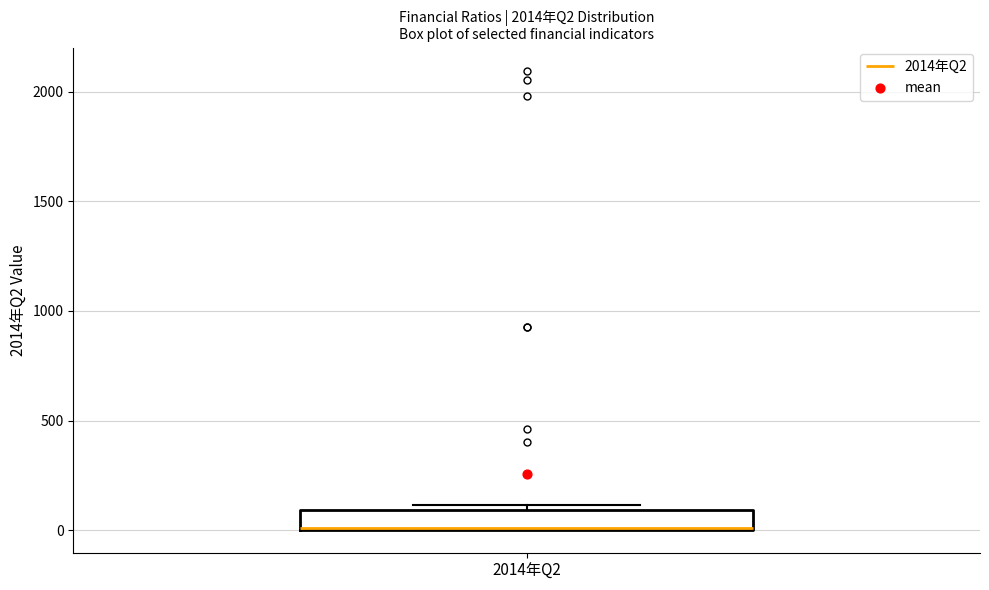

Read this box plot against the y-axis: the position of the median line, the range covered by the box, and the ends of both whiskers. The values are not printed on the chart, so give them approximately, as read against the axis.

median 0, box 0 to 100, whiskers 0 to 100 (just above the box's upper edge)